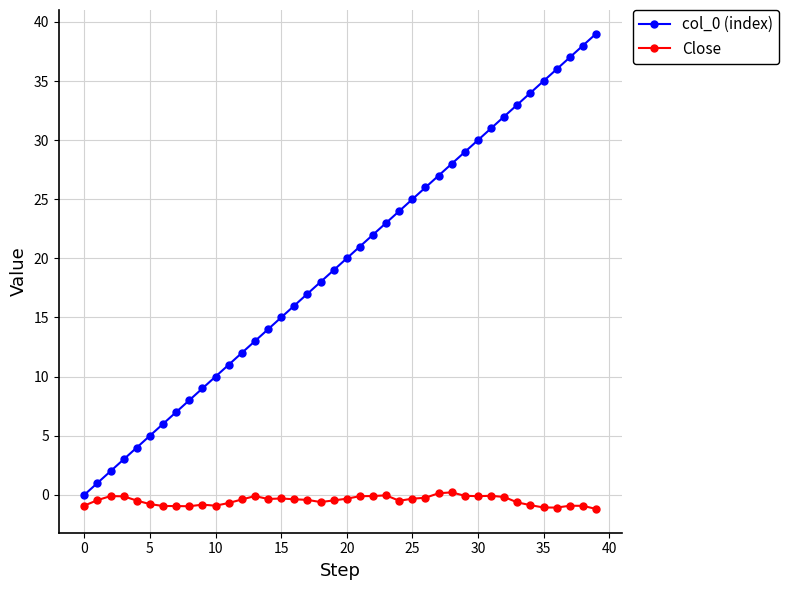

True or false: Close has more than 2 points higher than both neighbors.

True